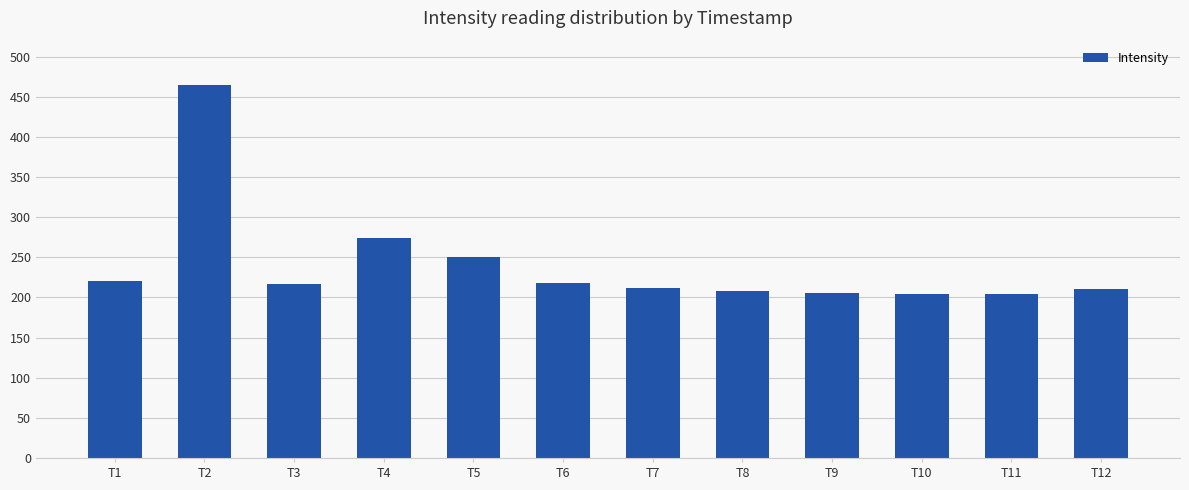

True or false: the data shows 115.2 at T10.

False